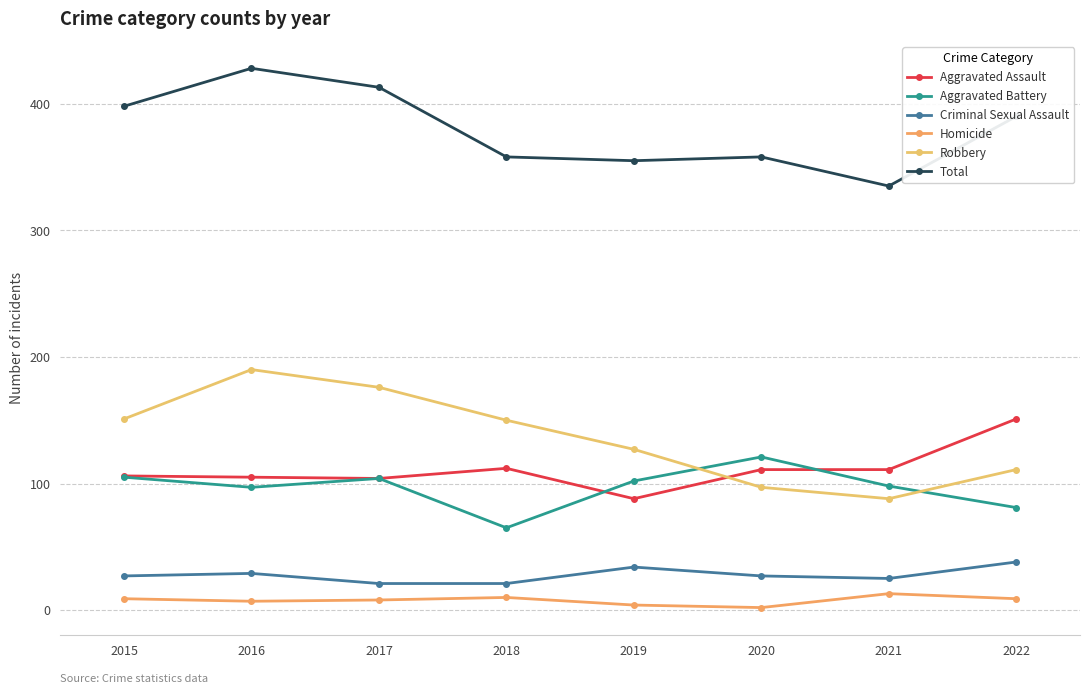

What is the value of the Aggravated Assault point at the 8th from the left?

151